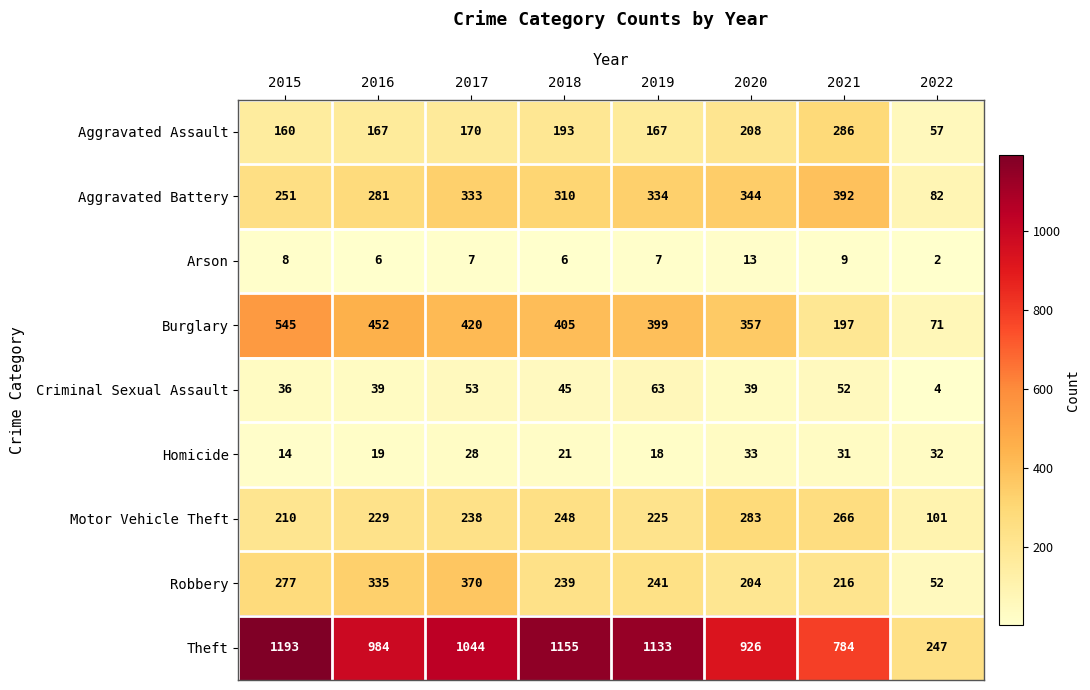

At which category does the chart reach its peak across all series?

2015